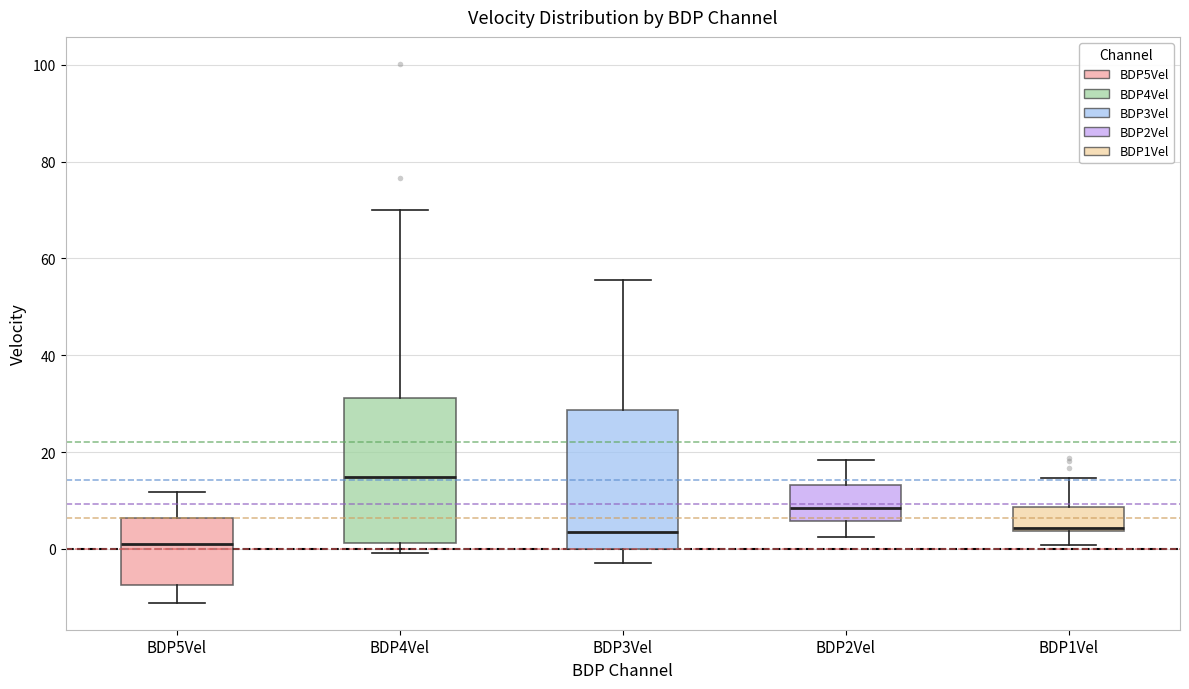

Where does the upper whisker of the box for BDP4Vel end on the y-axis? The values are not printed on the chart, so give them approximately, as read against the axis.

70